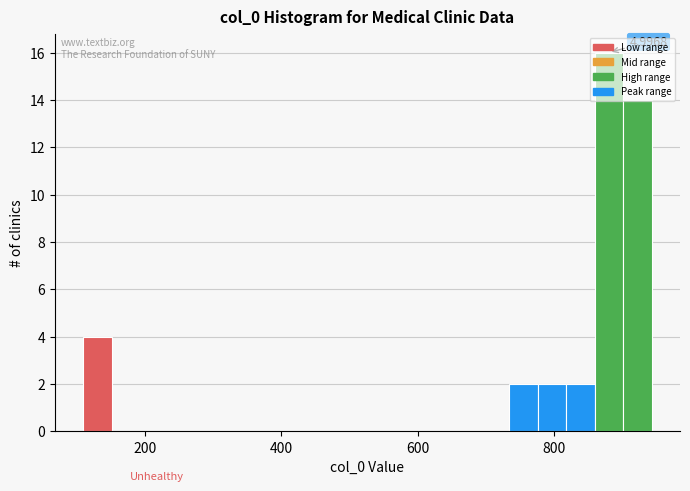

Read against the x-axis, roughly where is the centre of the tallest bar?

880